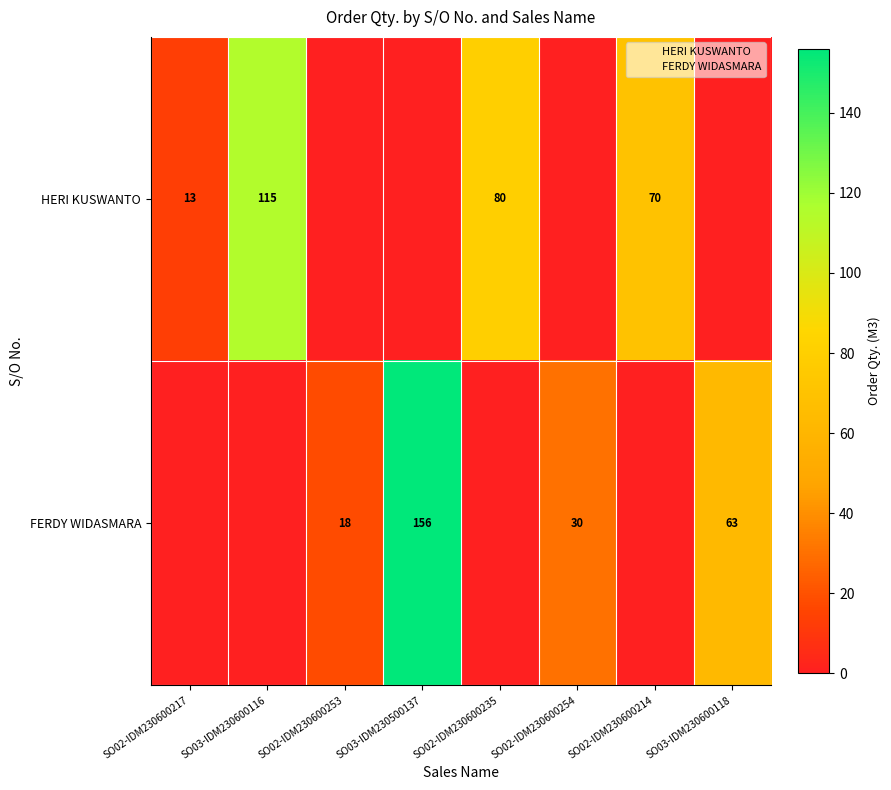

Which series changed the most between SO02-IDM230600217 and SO03-IDM230600116?

HERI KUSWANTO